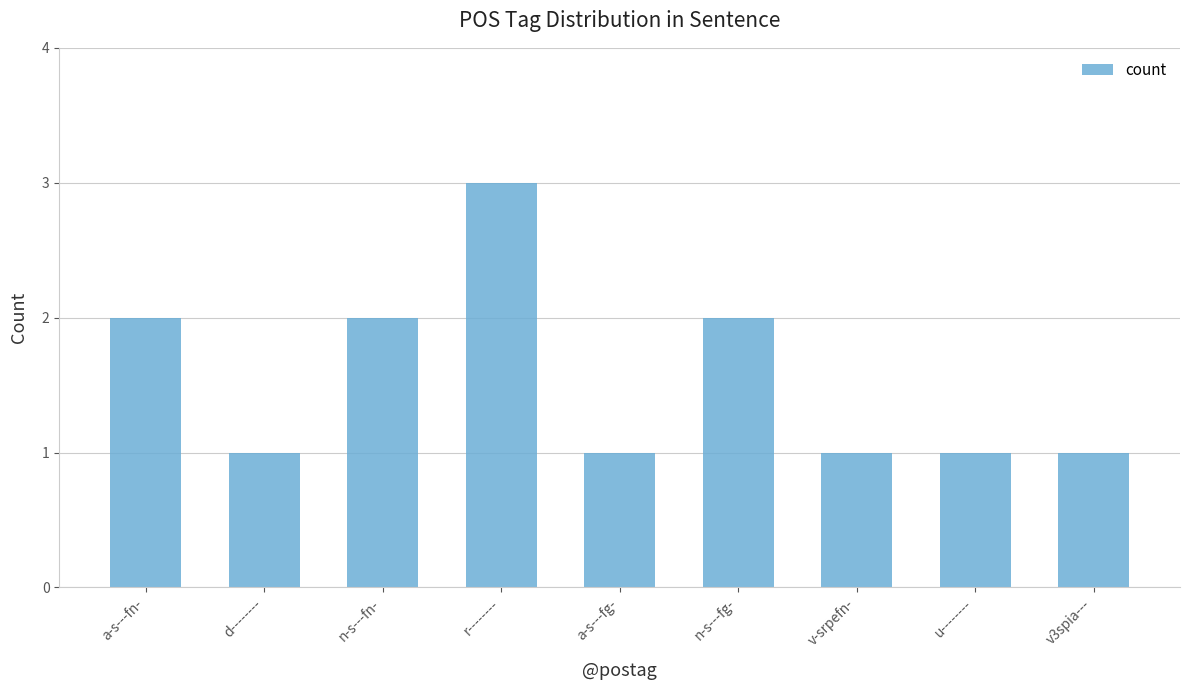

What is the sum of all values?

14